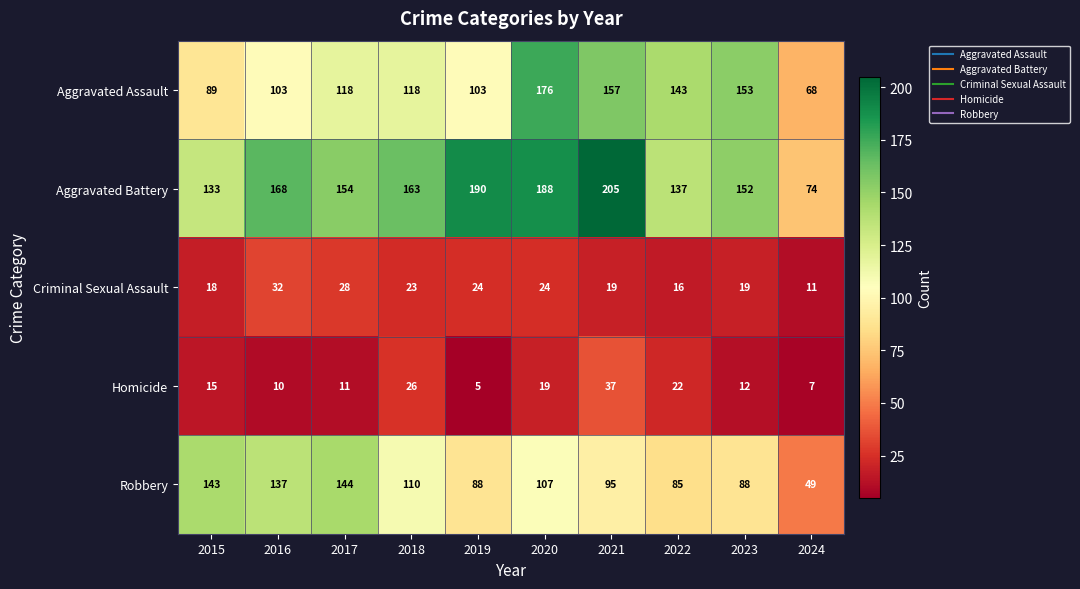

What value does the Aggravated Battery series have at 2023, to the nearest 50?

150